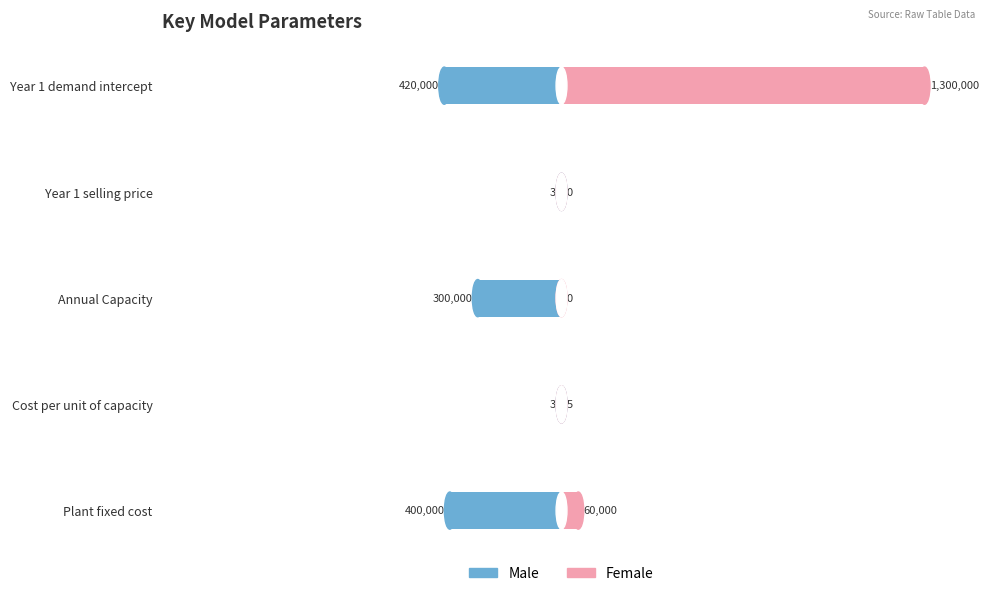

How many bars are there in total?

10